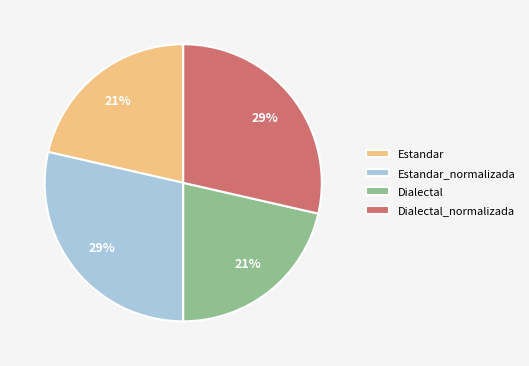

Does any single category account for the majority?

No